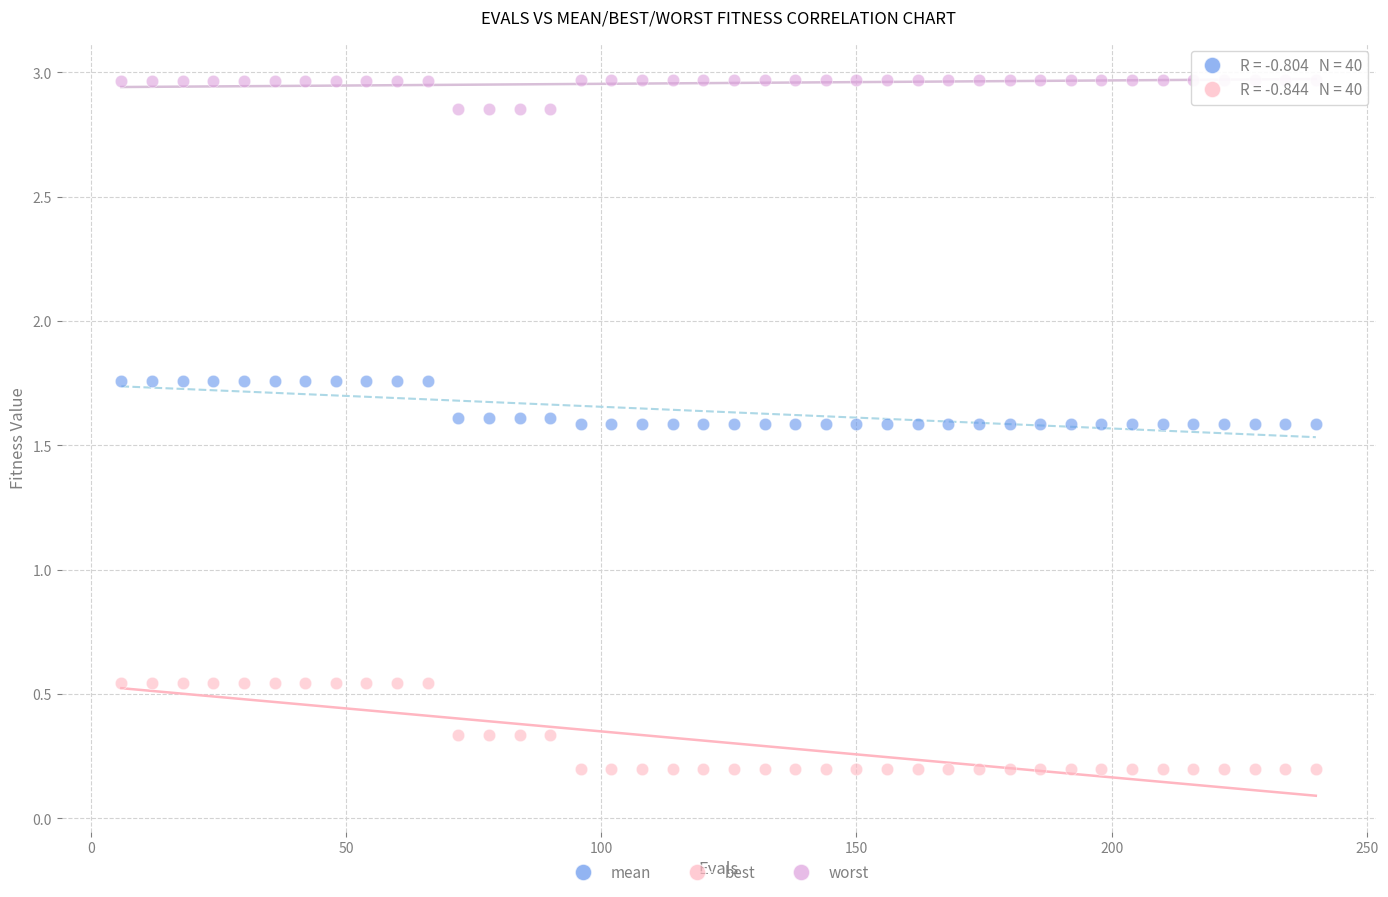

Which series has the widest spread of Y values?

best